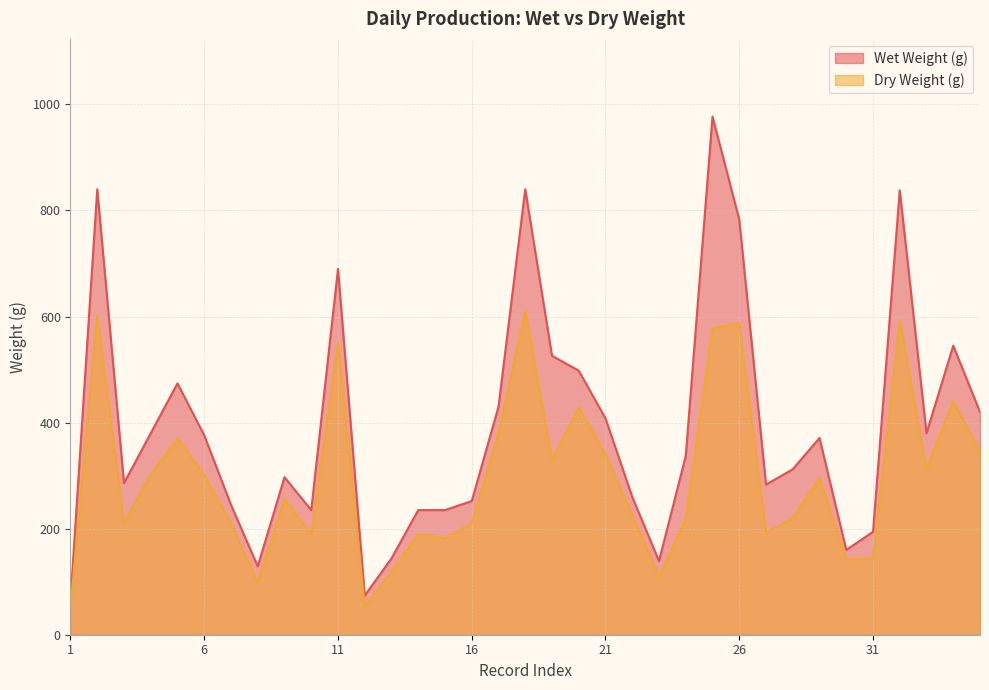

True or false: Dry Weight (g) and Wet Weight (g) intersect in this chart.

False